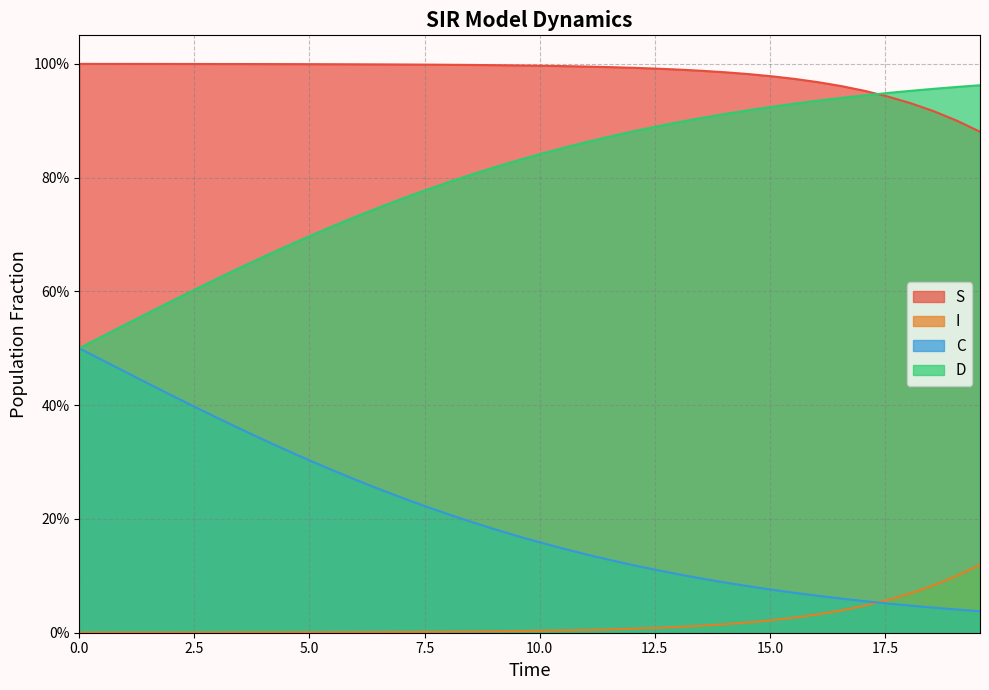

True or false: S and I cross at least once.

False